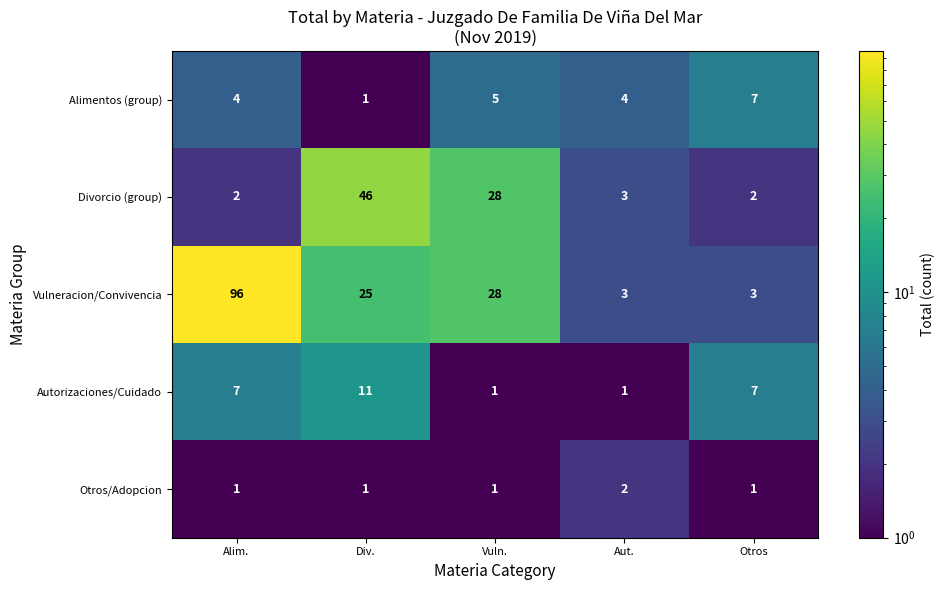

Where is Divorcio (group) nearest to the value 24?

Vuln.